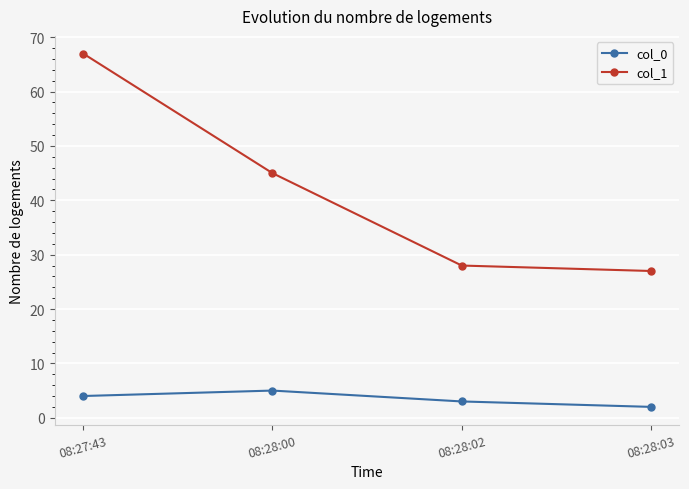

How many lines are shown in the chart?

2